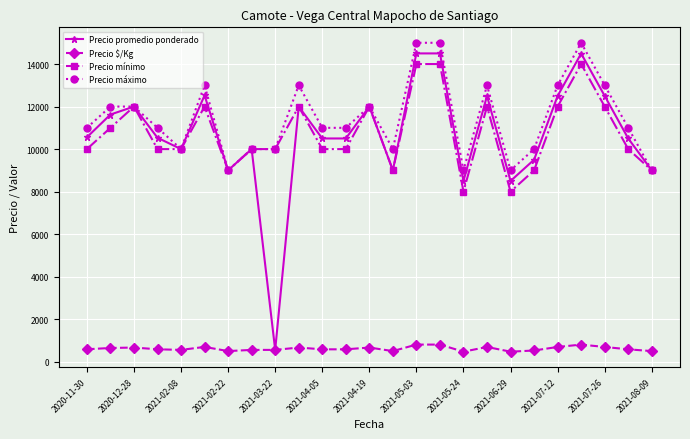

What is the smallest value displayed?

472